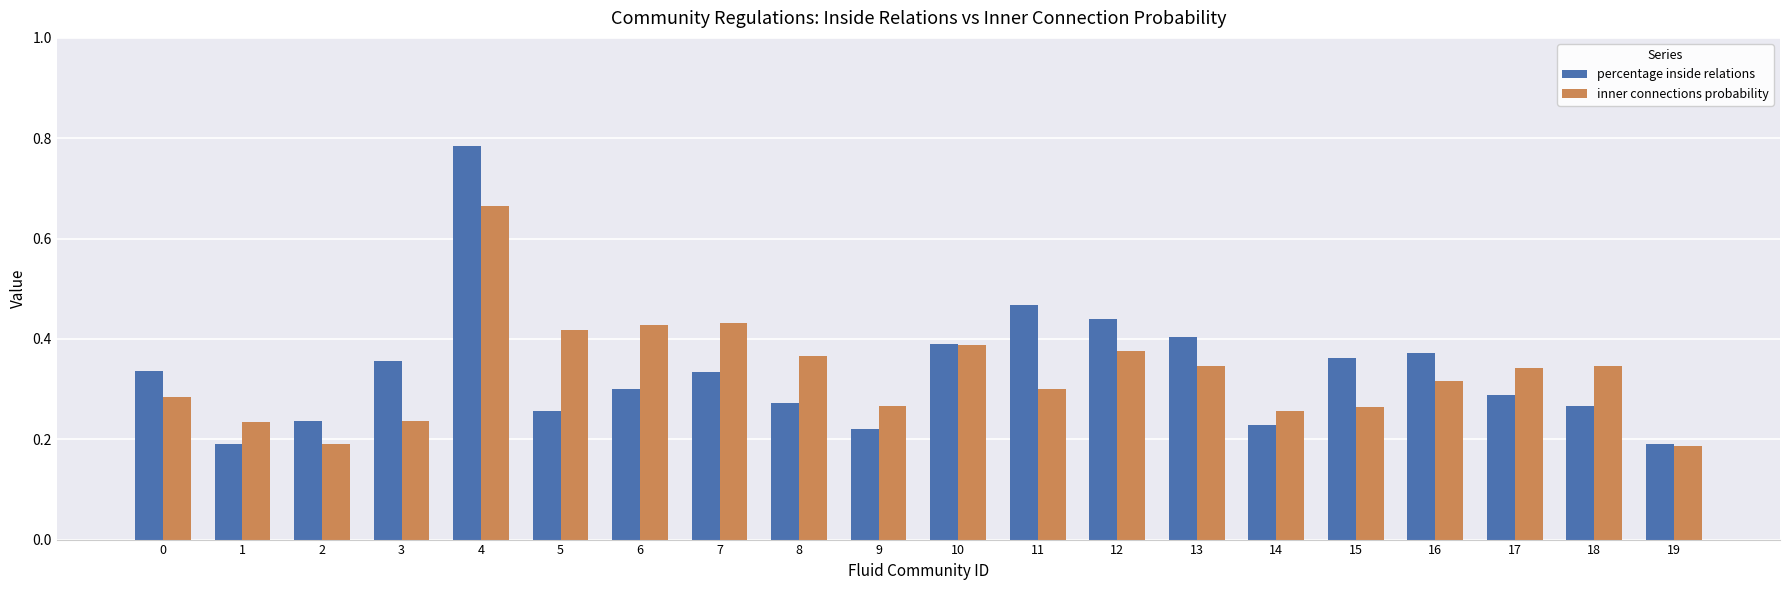

What is the sum of all percentage inside relations values?

6.7